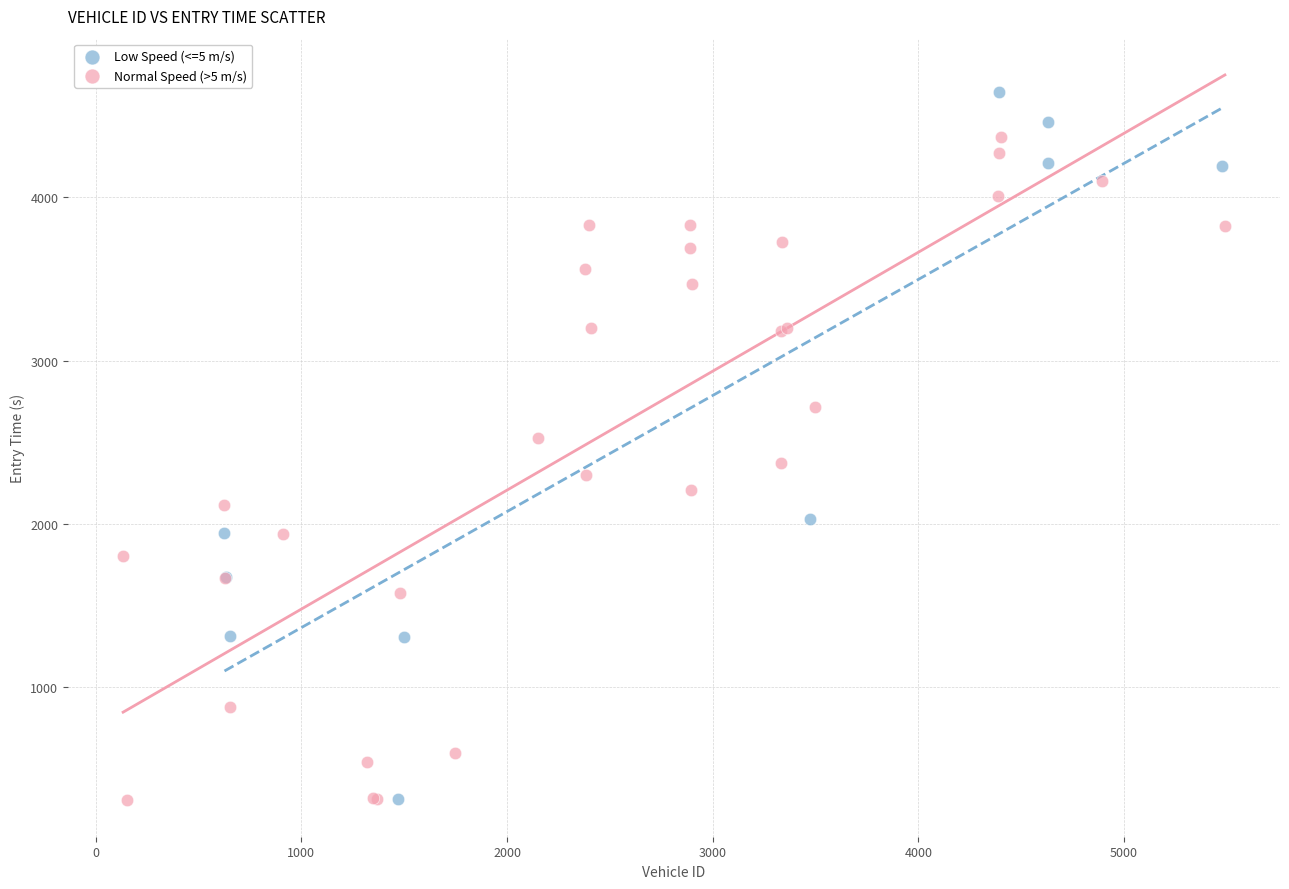

Which series reaches the maximum Y coordinate?

Low Speed (<=5 m/s)